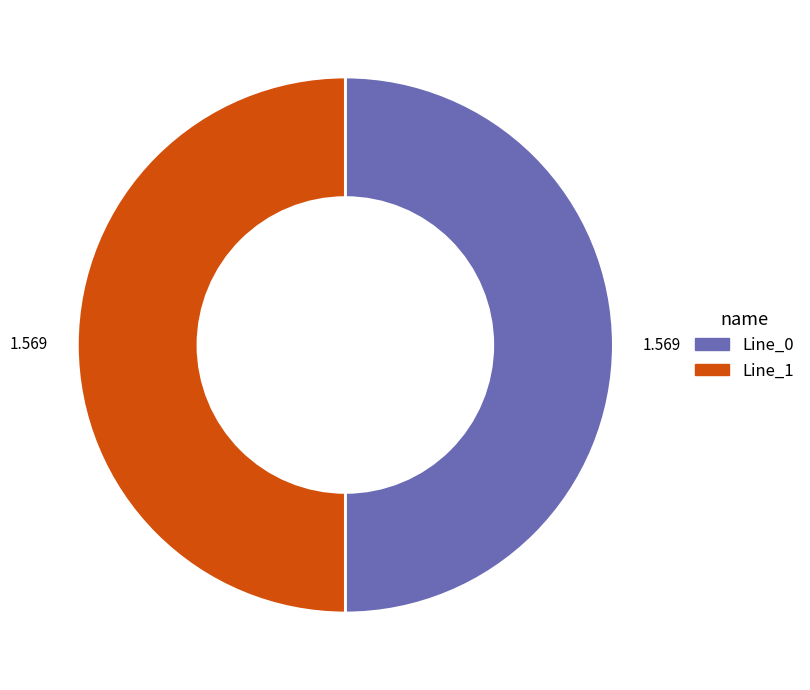

Count the number of slices in the pie.

2